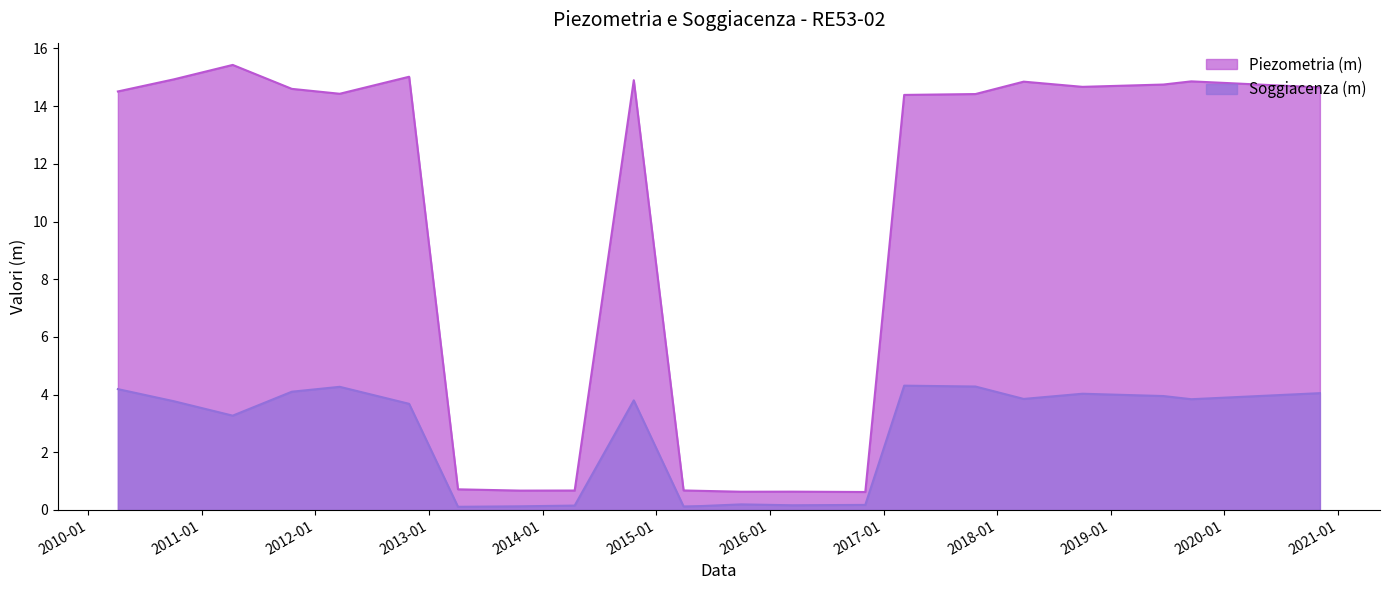

What is the spread (max minus min) of values at 2014-04-14?

0.5